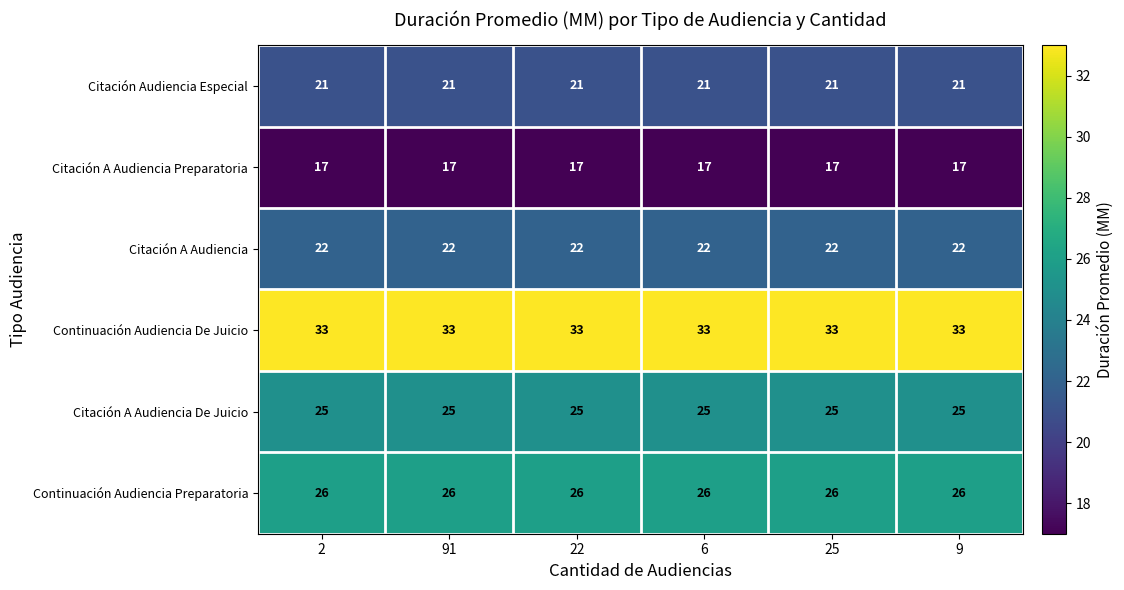

The value of Citación A Audiencia Preparatoria at 9 is 17. True or false?

True